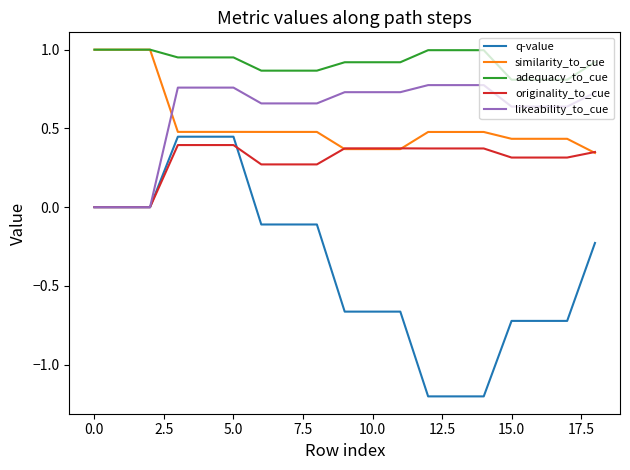

What is the lowest value of the q-value series?

-1.2